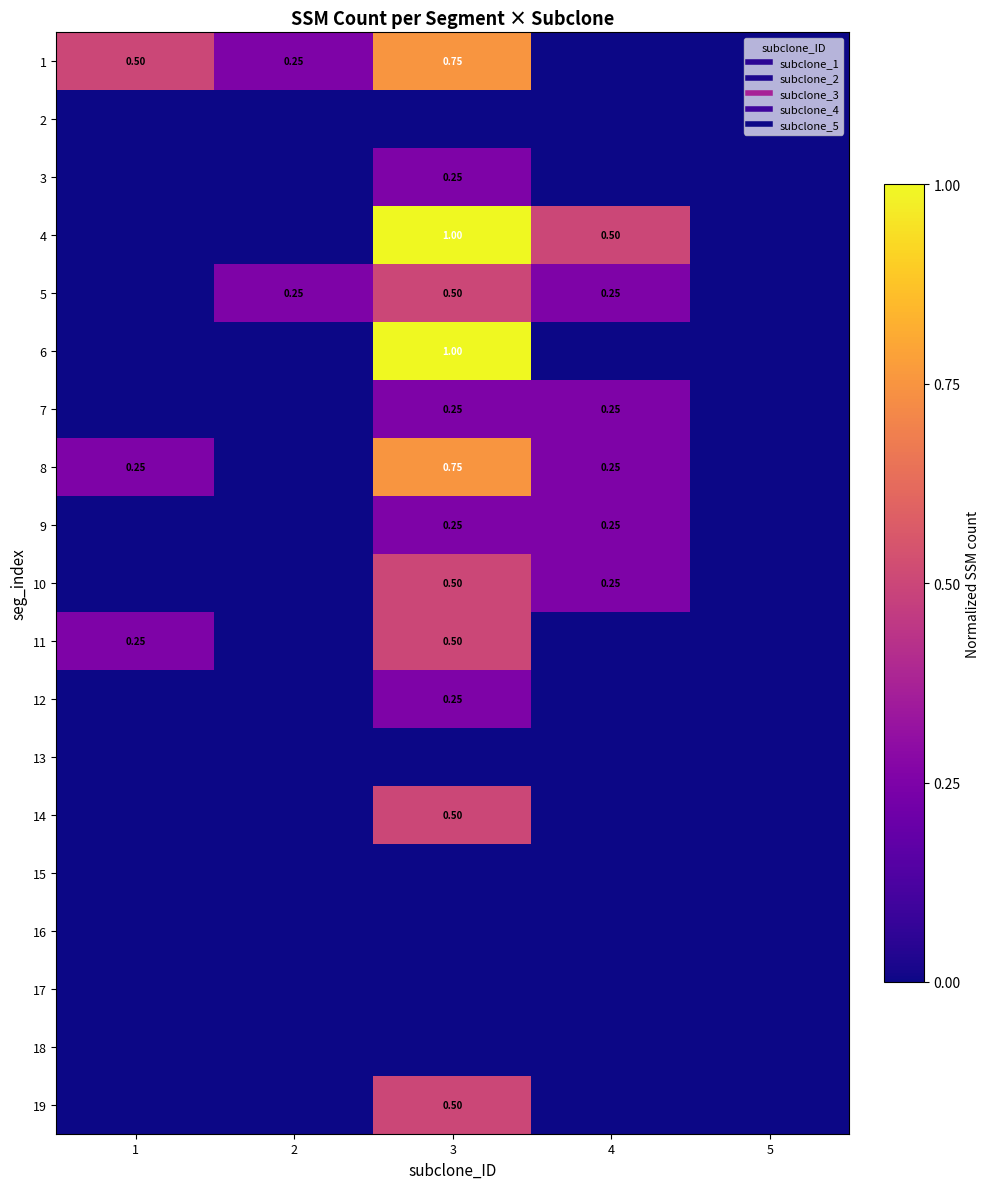

True or false: 10 has a value of 0.2 at 4.

True